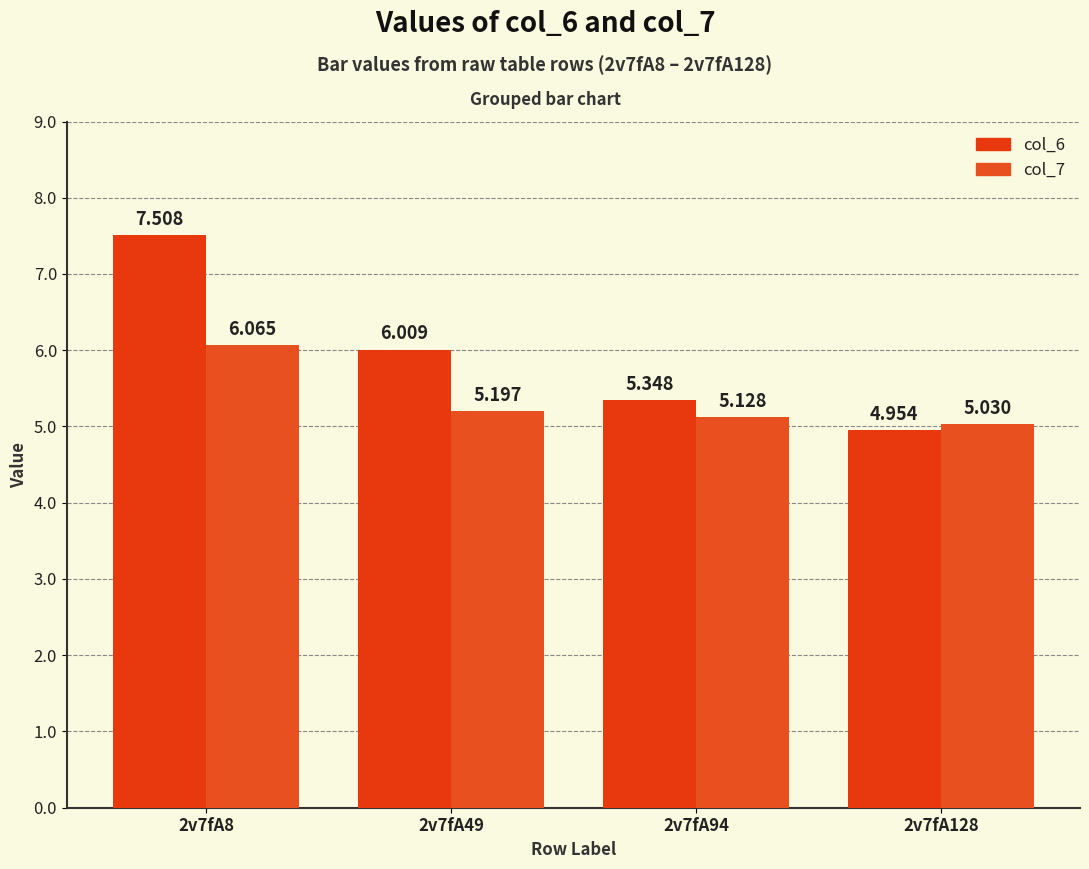

Reading left to right, what are all the values shown in this chart?

col_6: 7.5	6.0	5.3	5.0
col_7: 6.1	5.2	5.1	5.0